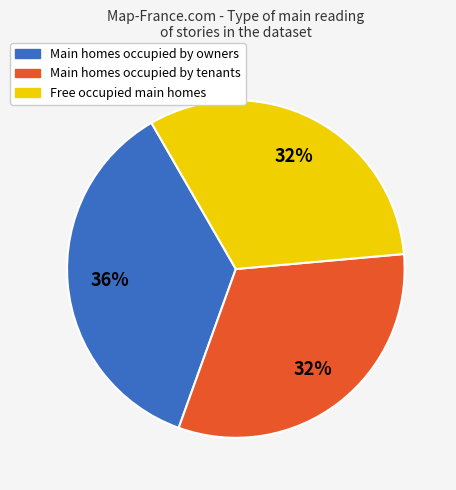

How many slices are in this pie chart?

3